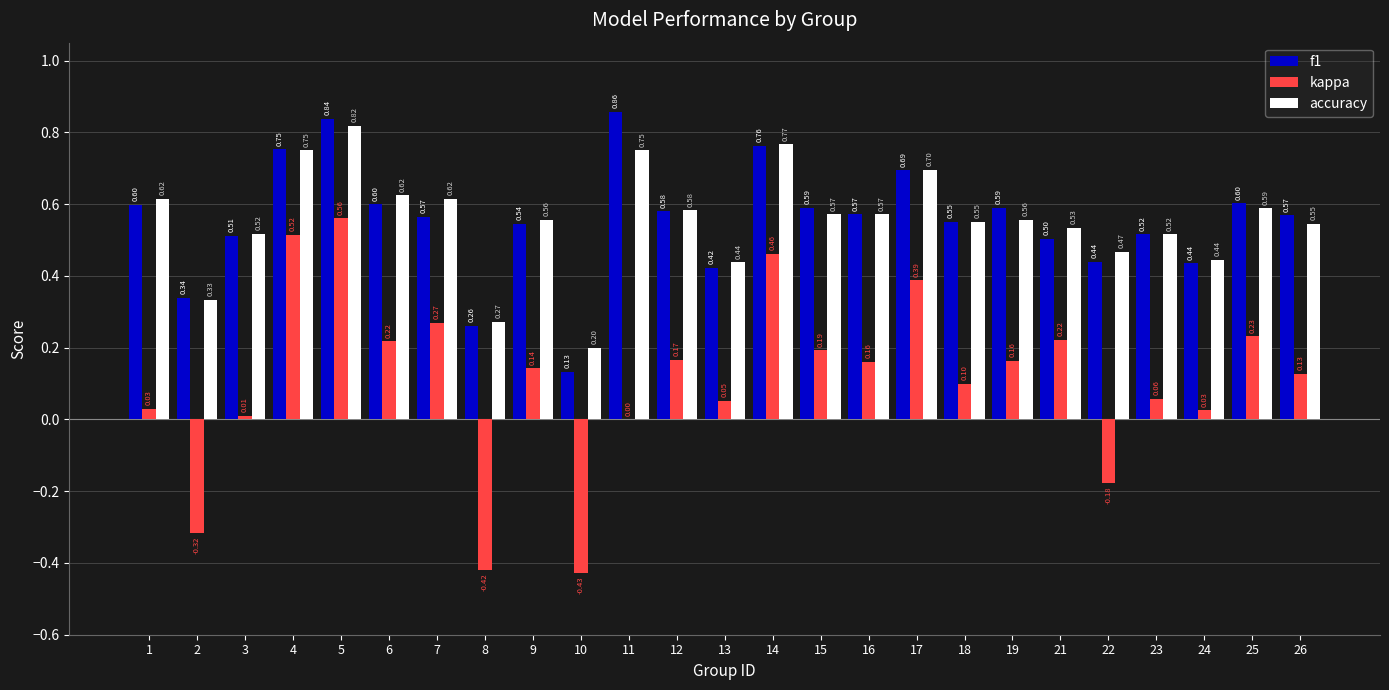

What is the sum of all accuracy values?

13.9